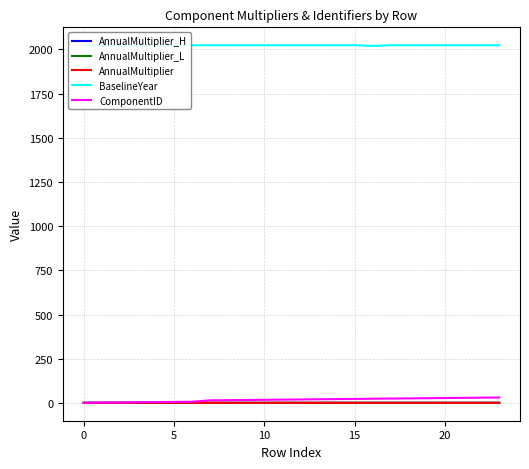

List the series in order of their peak value, highest first.

BaselineYear, ComponentID, AnnualMultiplier_H, AnnualMultiplier, AnnualMultiplier_L